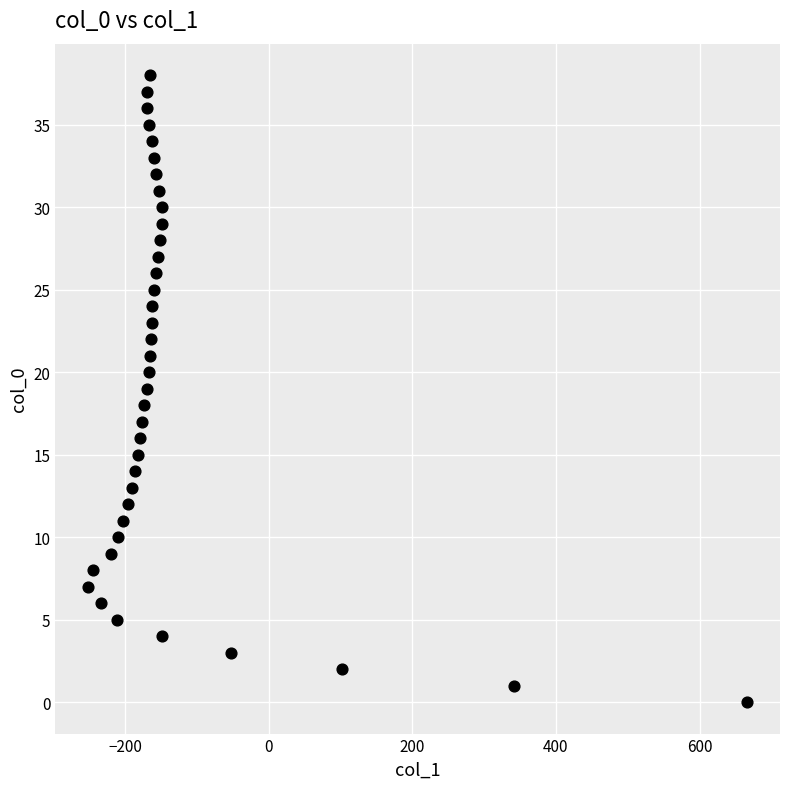

What is the range of Y values (max minus min)?

38